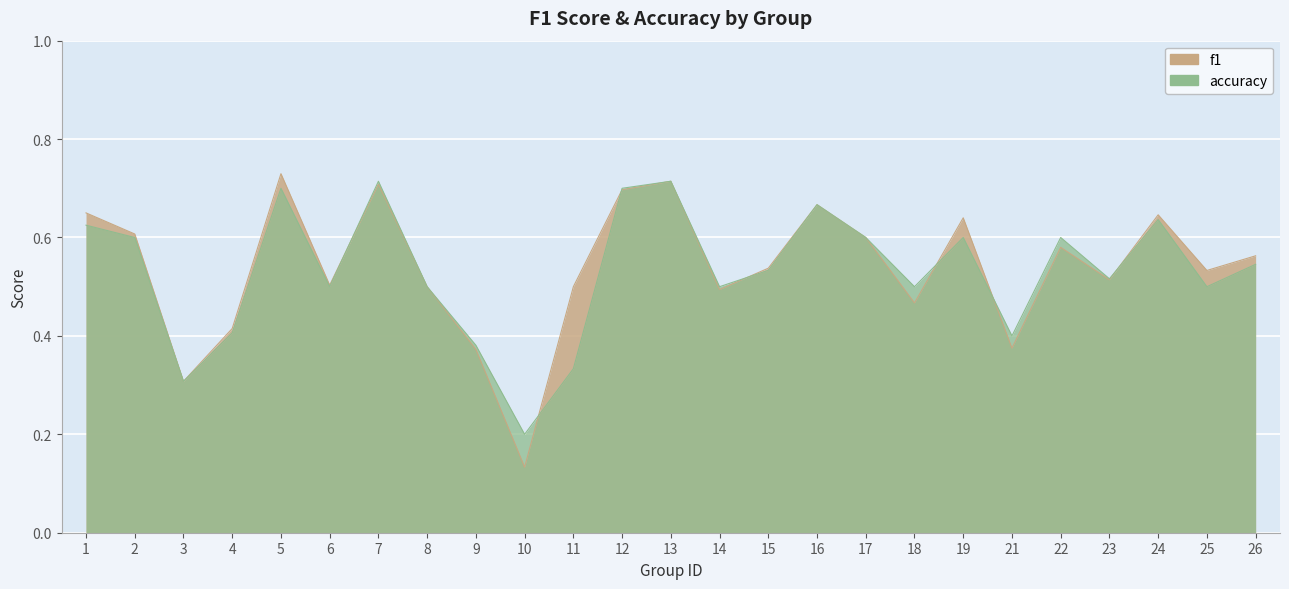

What is the maximum value shown in the chart?

0.7